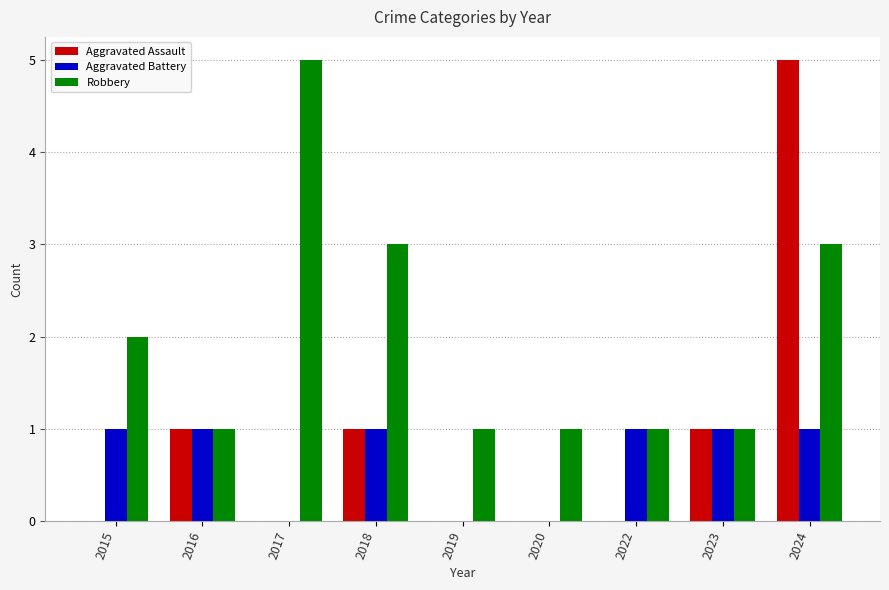

How many Aggravated Battery values are between 0 and 1?

9